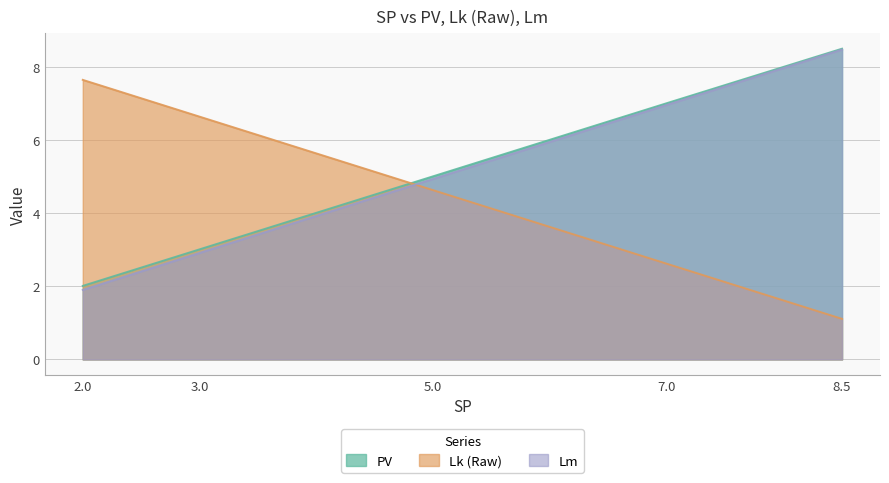

Reading left to right, transcribe all the data shown in this chart.

PV: 2.0=2.0	3.0=3.0	5.0=5.0	7.0=7.0	8.5=8.5
Lk (Raw): 2.0=7.7	3.0=6.6	5.0=4.6	7.0=2.6	8.5=1.1
Lm: 2.0=1.9	3.0=2.9	5.0=4.9	7.0=7.0	8.5=8.5